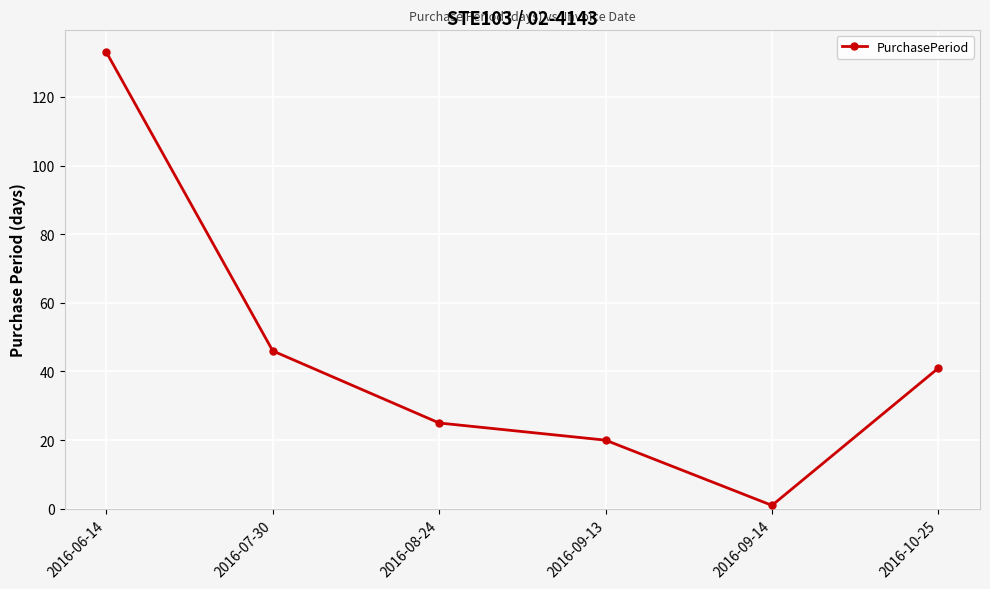

Which label corresponds to the largest value in the chart?

2016-06-14